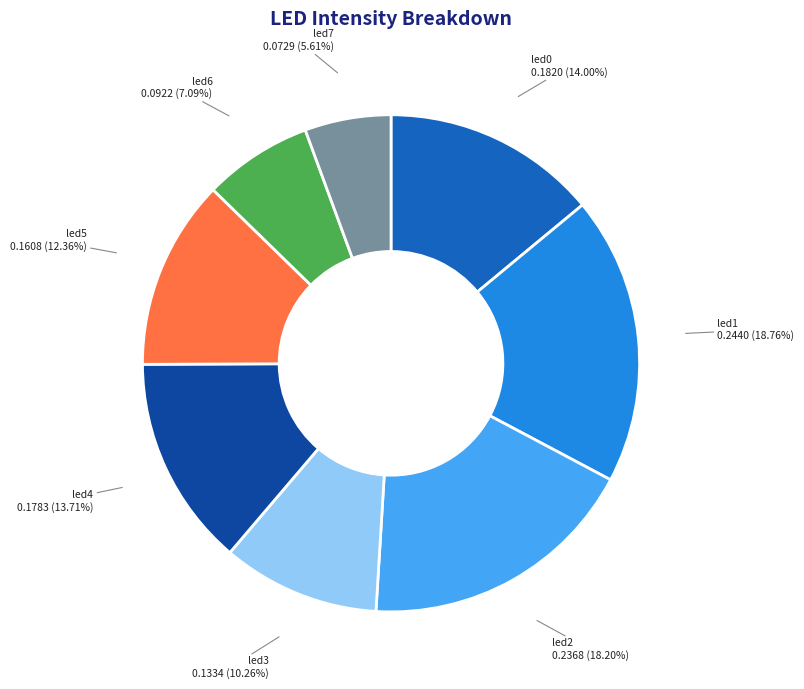

Does led7 account for over 50% of the chart?

No